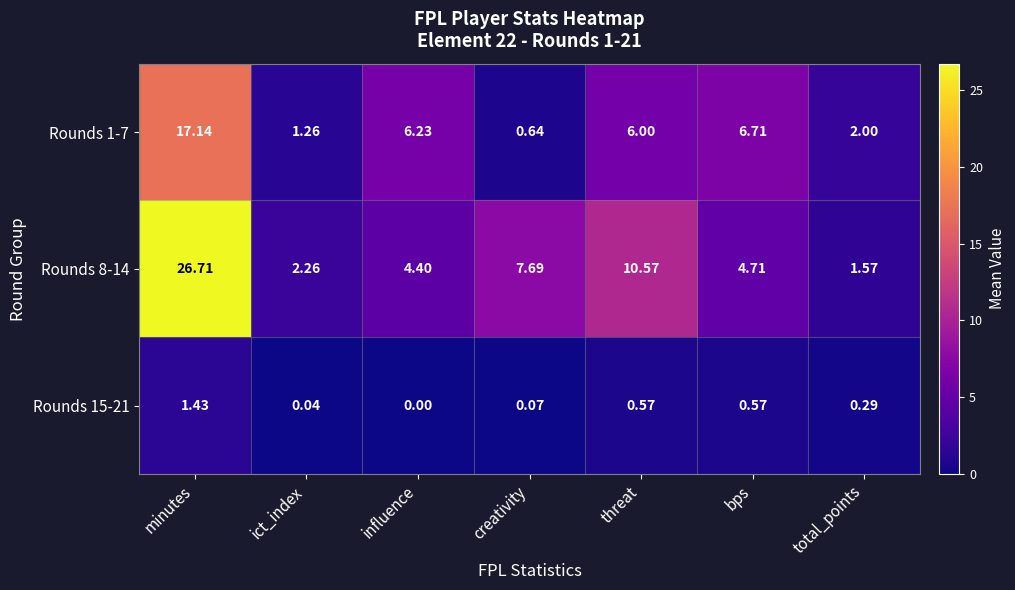

List the labels in order of Rounds 1-7 value, smallest first.

creativity, ict_index, total_points, threat, influence, bps, minutes